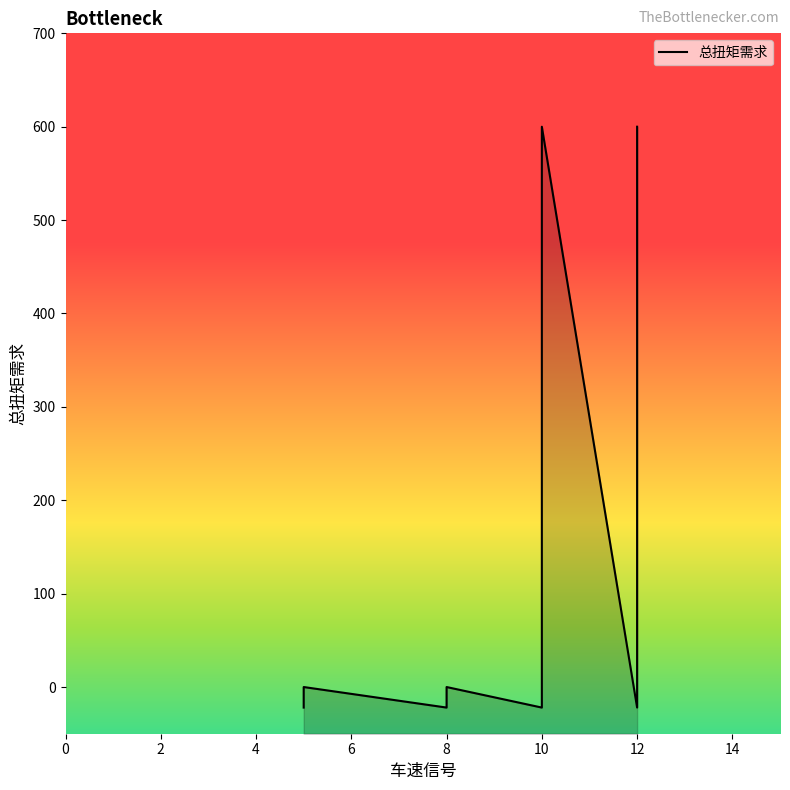

The chart shows a value of 148 at 12. True or false?

False